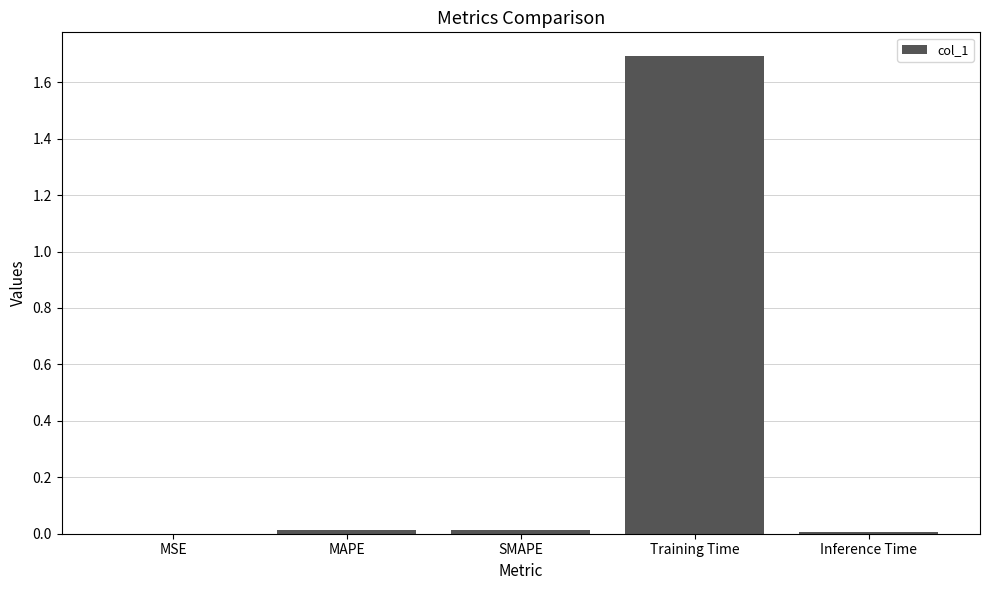

What is the sum of all values?

1.7